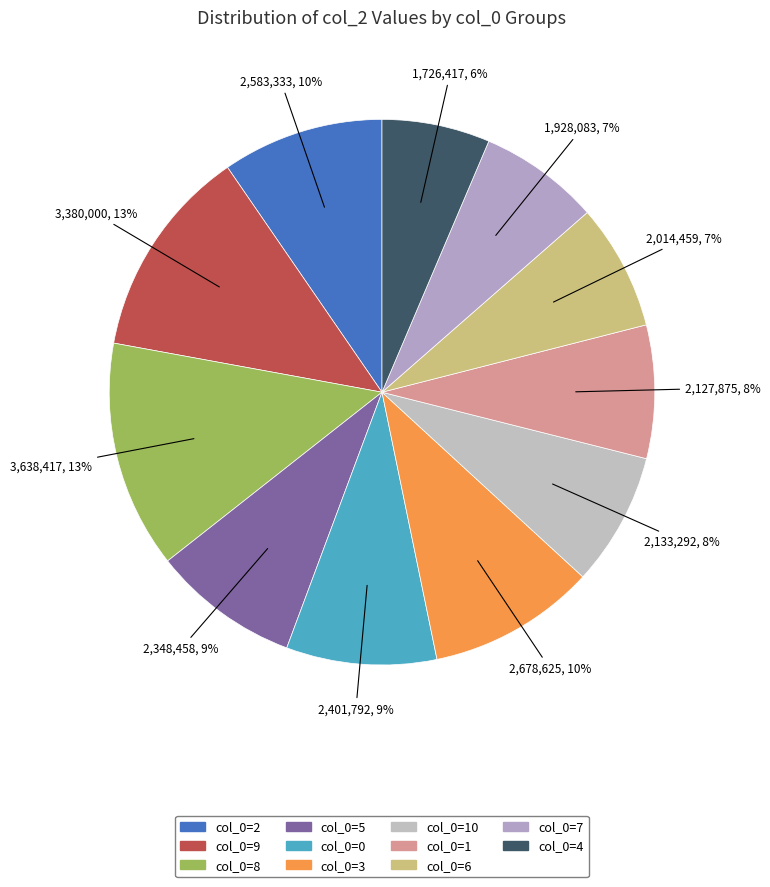

Which category has the biggest portion of the pie?

8